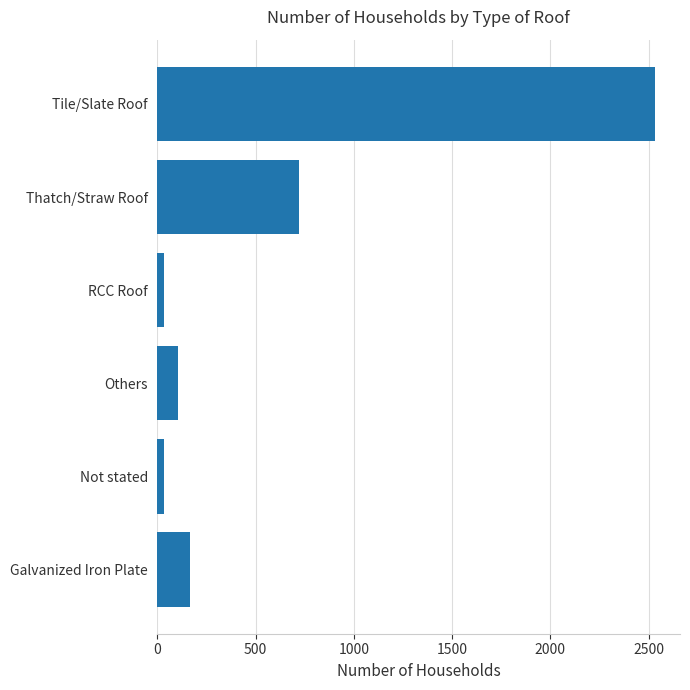

Is it true that the value at Galvanized Iron Plate is 166?

True